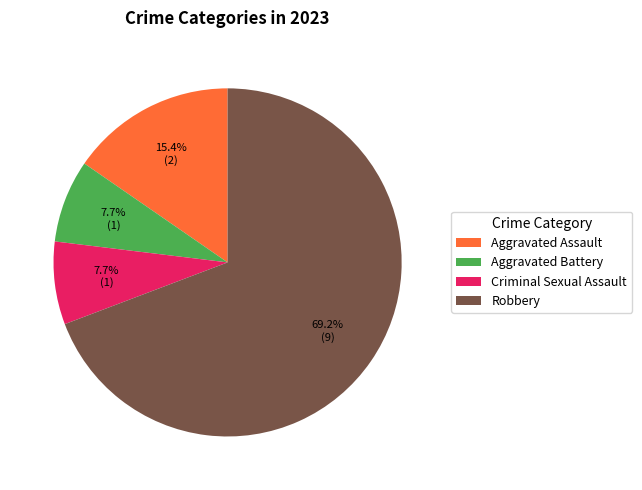

What is the majority slice?

Robbery